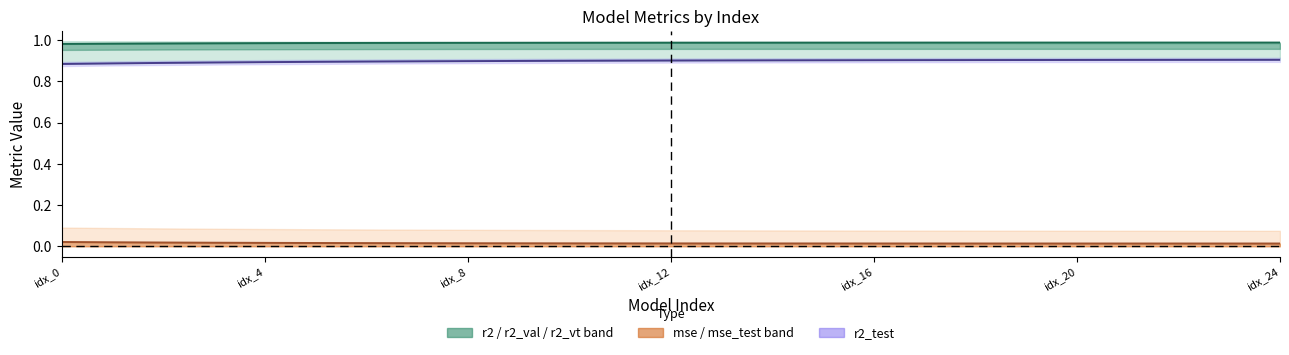

True or false: r2_test and r2 / r2_val / r2_vt band intersect in this chart.

False